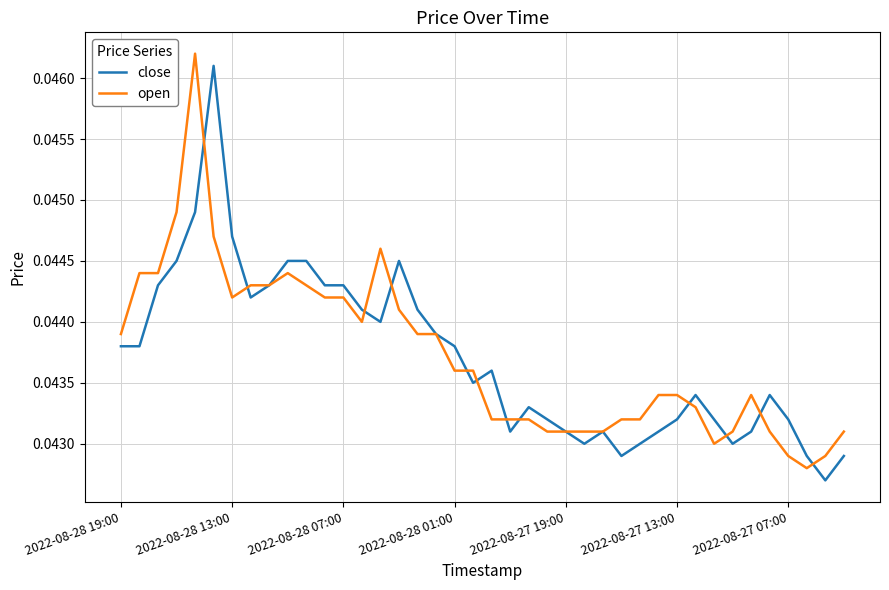

After their last crossing, which series has the higher values: close or open?

open